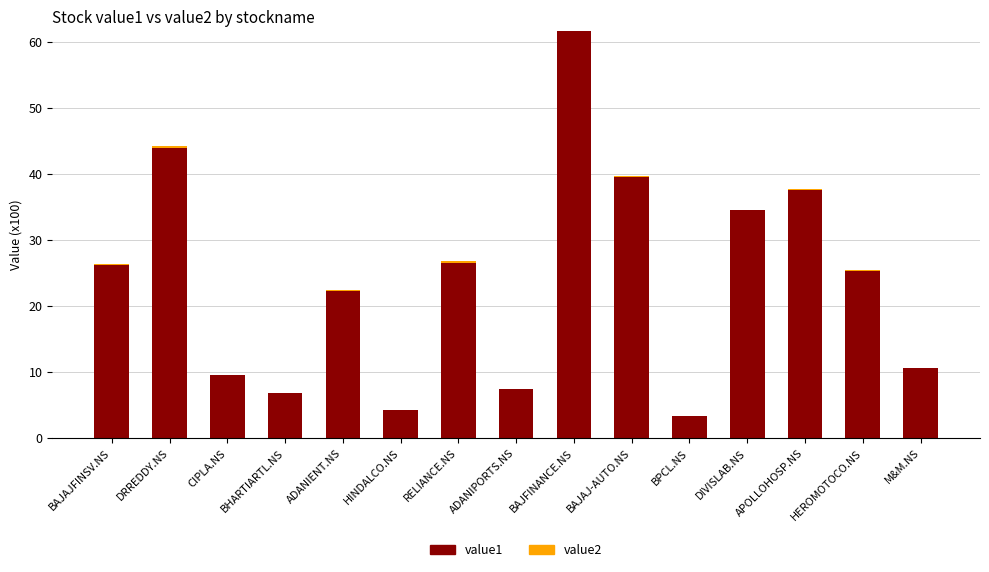

What is the label of the 12th bar from the right?

BHARTIARTL.NS